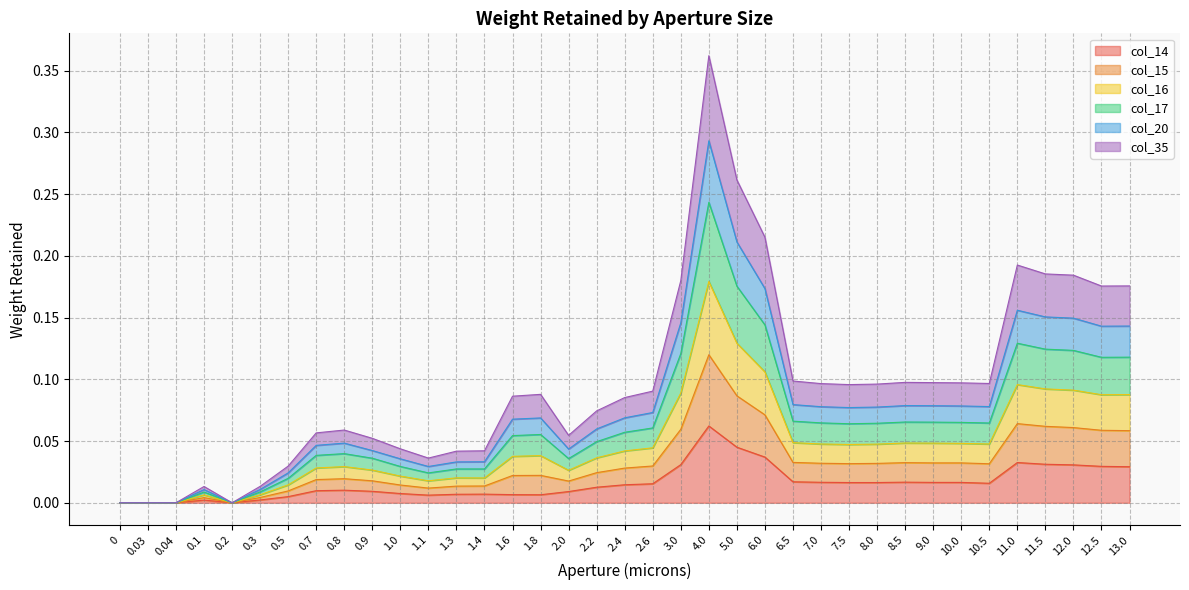

At which category is the sum across all series the highest?

4.0